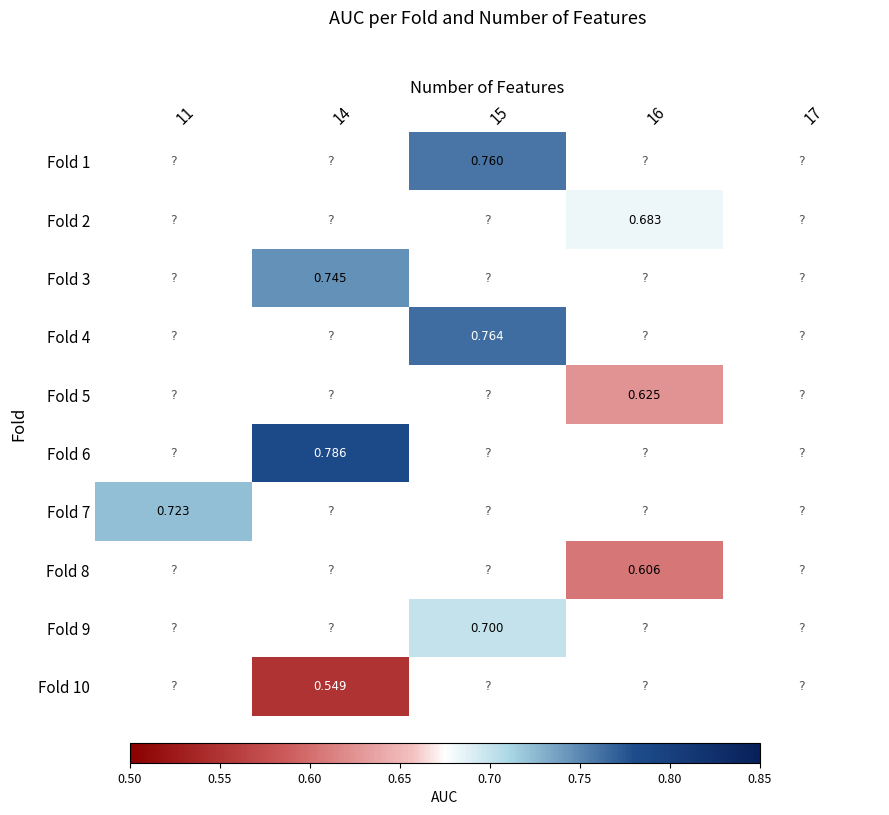

Rank the categories by Fold 4 value from lowest to highest.

11, 14, 15, 16, 17